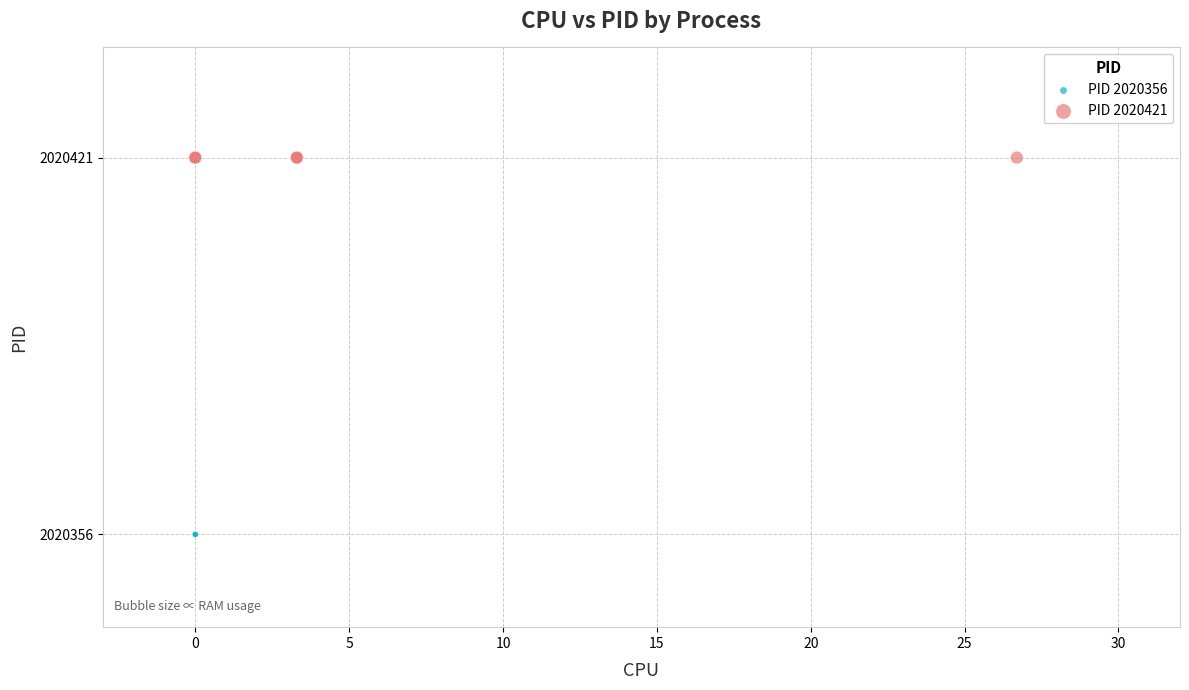

What are all the series names shown in the legend?

PID 2020356, PID 2020421